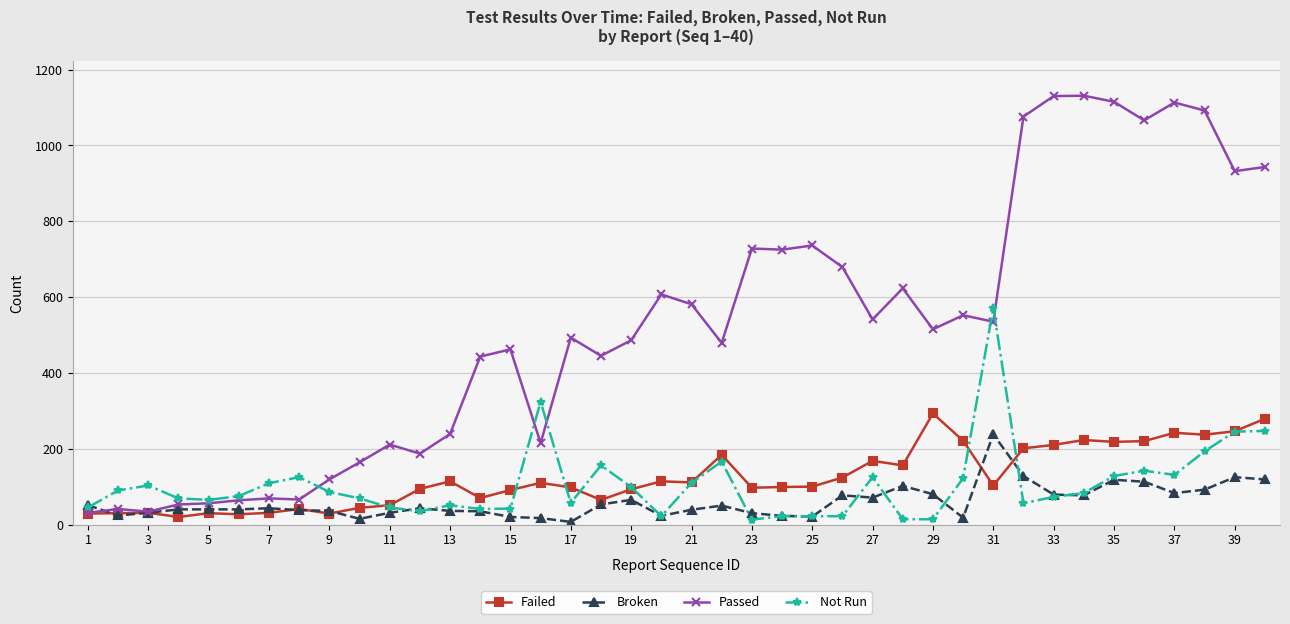

List the series in order of their peak value, lowest first.

Broken, Failed, Not Run, Passed